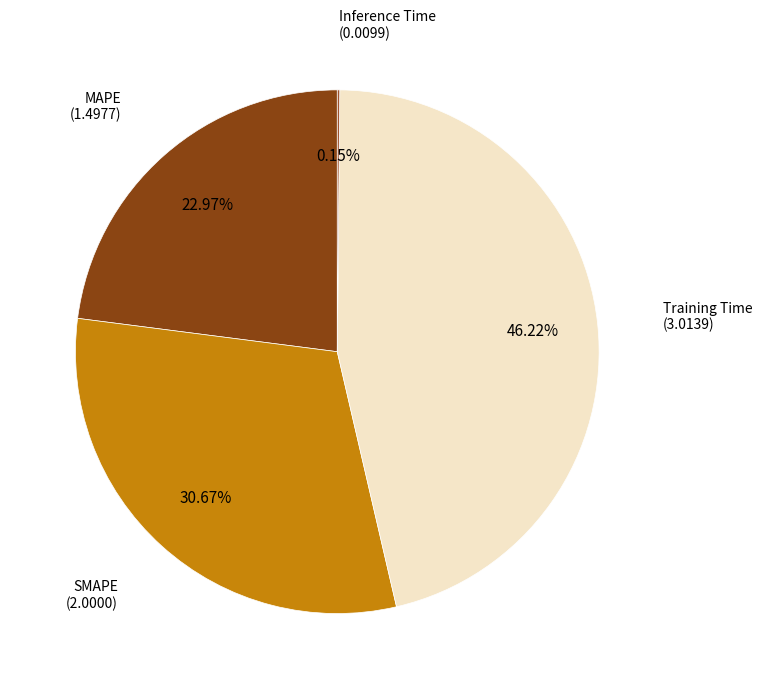

Is the sum of SMAPE and MAPE greater than half?

Yes